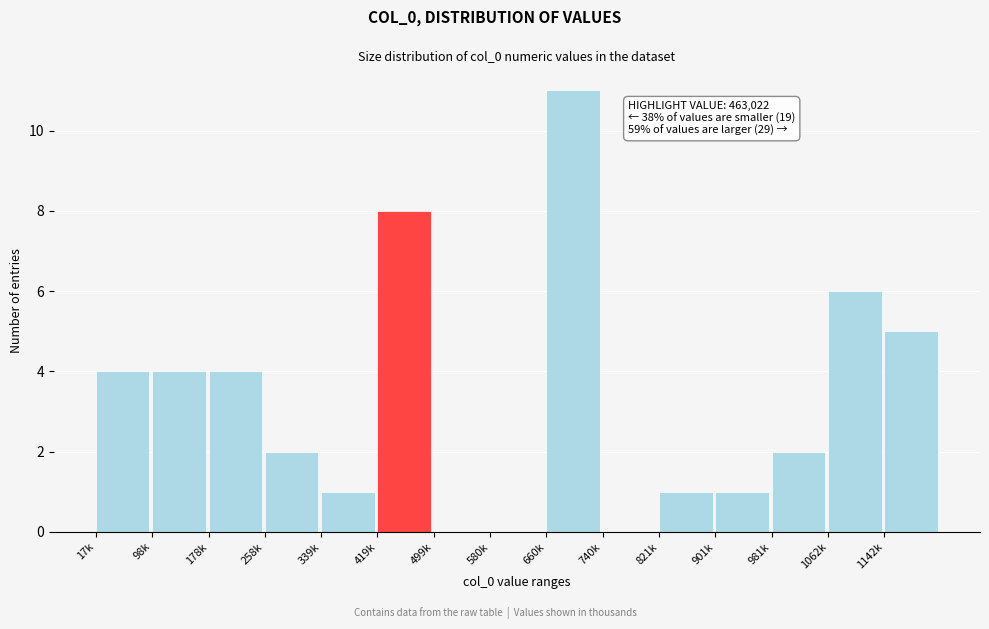

Reading left to right, transcribe all the data shown in this chart.

17k=4	98k=4	178k=4	258k=2	339k=1	419k=8	499k=0	580k=0	660k=11	740k=0	821k=1	901k=1	981k=2	1062k=6	1142k=5